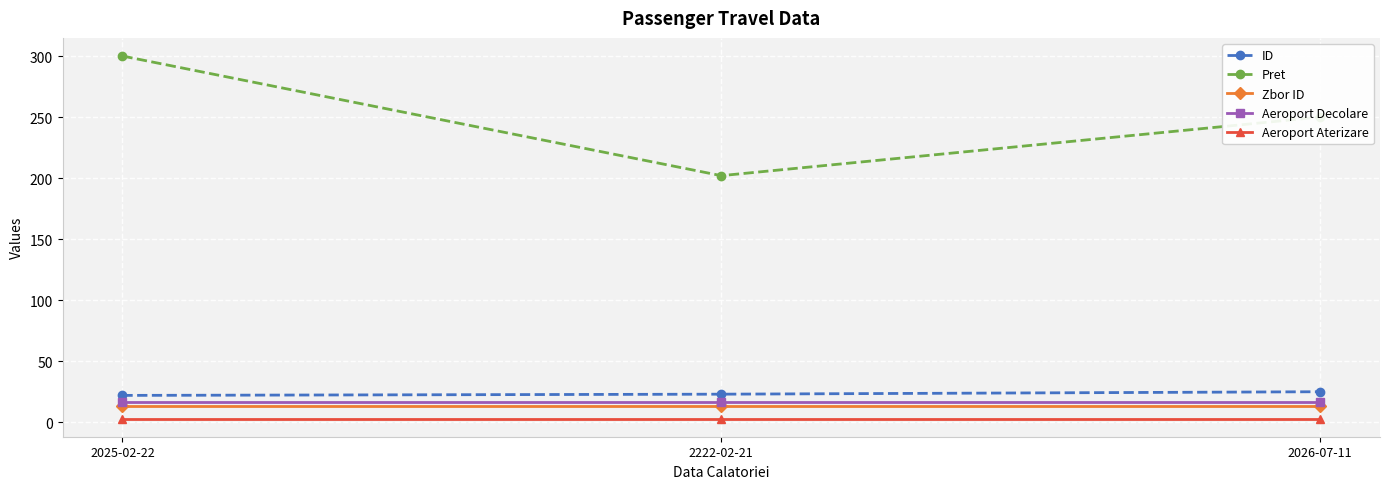

What position from the right is 2222-02-21?

2